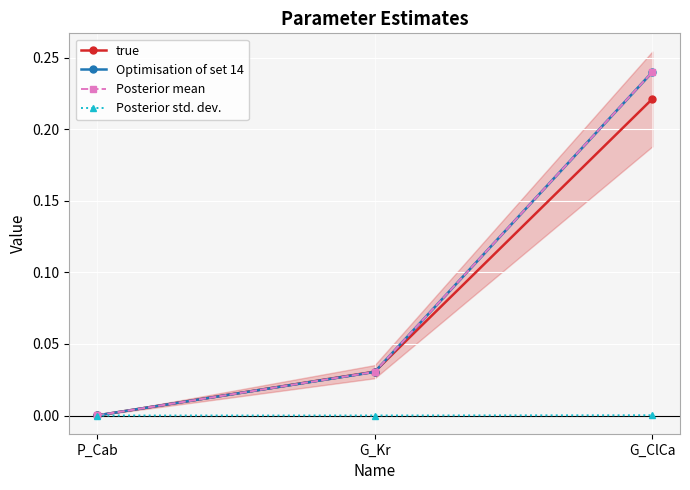

What is the difference between the highest and lowest values at G_ClCa?

0.2